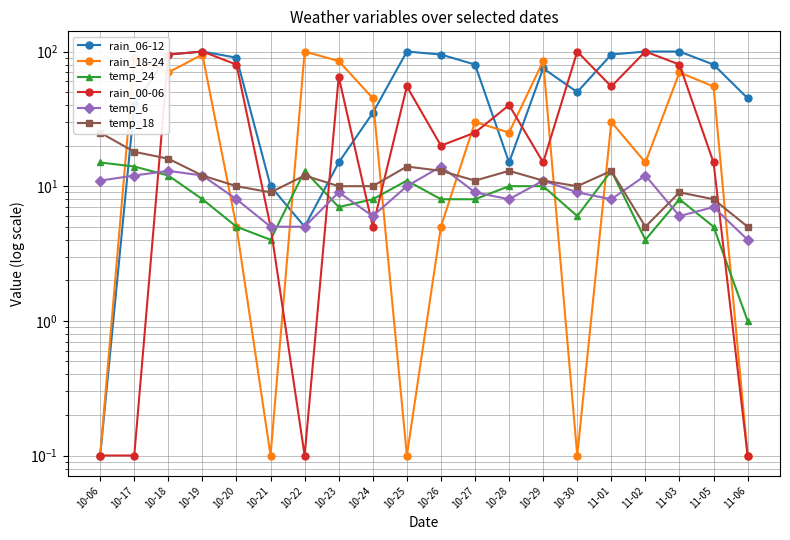

Rank the series by their maximum value, from highest to lowest.

rain_06-12, rain_18-24, rain_00-06, temp_18, temp_24, temp_6